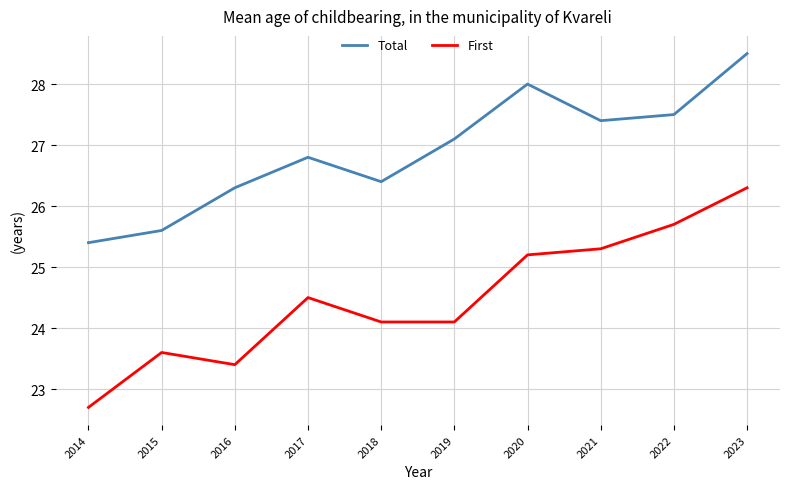

At which category is the sum across all series the highest?

2023